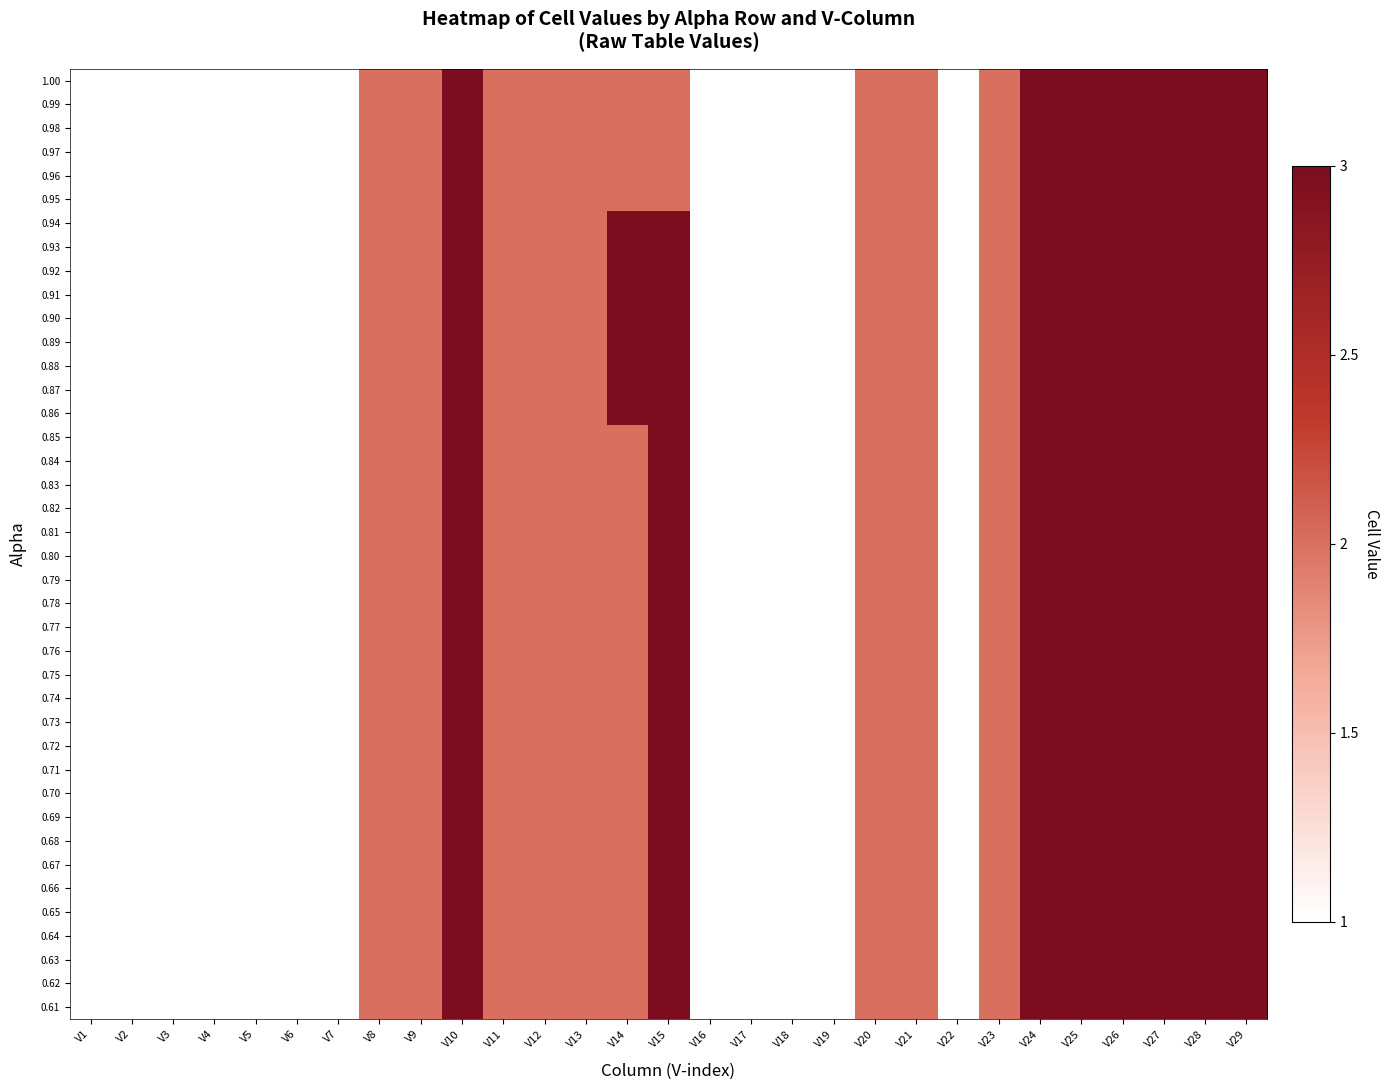

What is the greatest value displayed?

3